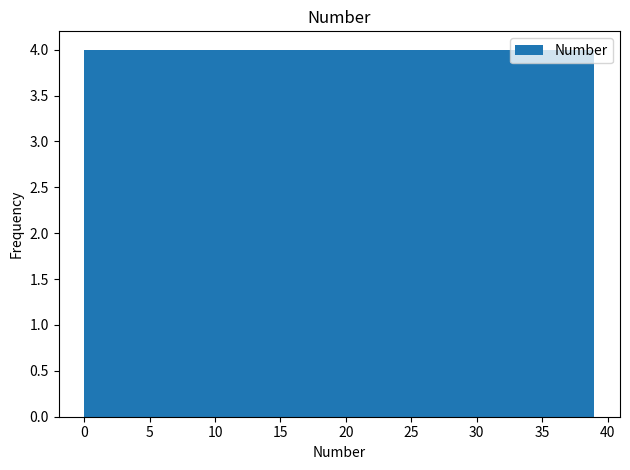

Reading left to right, transcribe this chart: for each bar, give the range it covers on the x-axis and its height. Neither the bar edges nor the heights are printed on the chart, so give them approximately, as read against the axes.

0.0 to 3.9: 4
3.9 to 7.8: 4
7.8 to 11.7: 4
11.7 to 15.6: 4
15.6 to 19.5: 4
19.5 to 23.4: 4
23.4 to 27.3: 4
27.3 to 31.2: 4
31.2 to 35.1: 4
35.1 to 39.0: 4